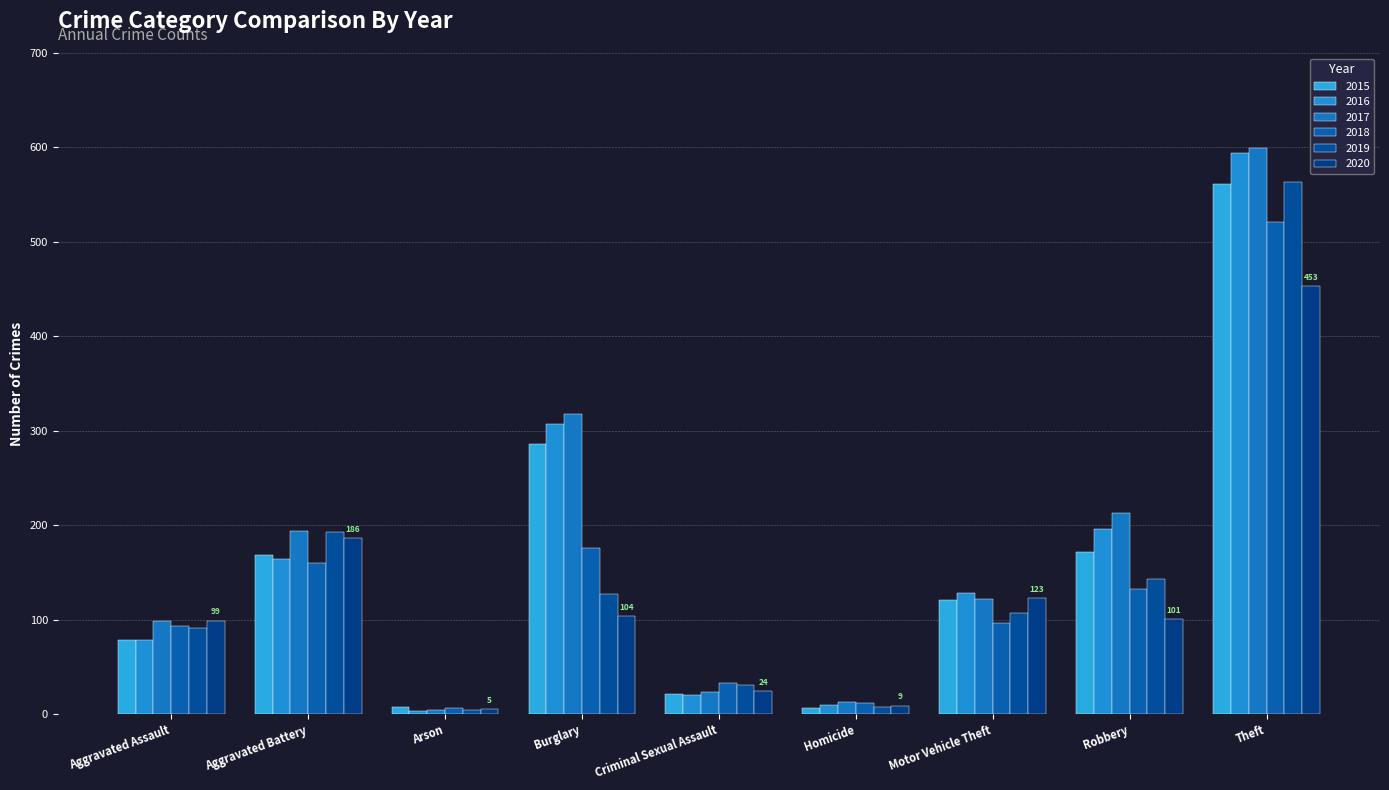

What is the difference between the highest and lowest values at Homicide?

6